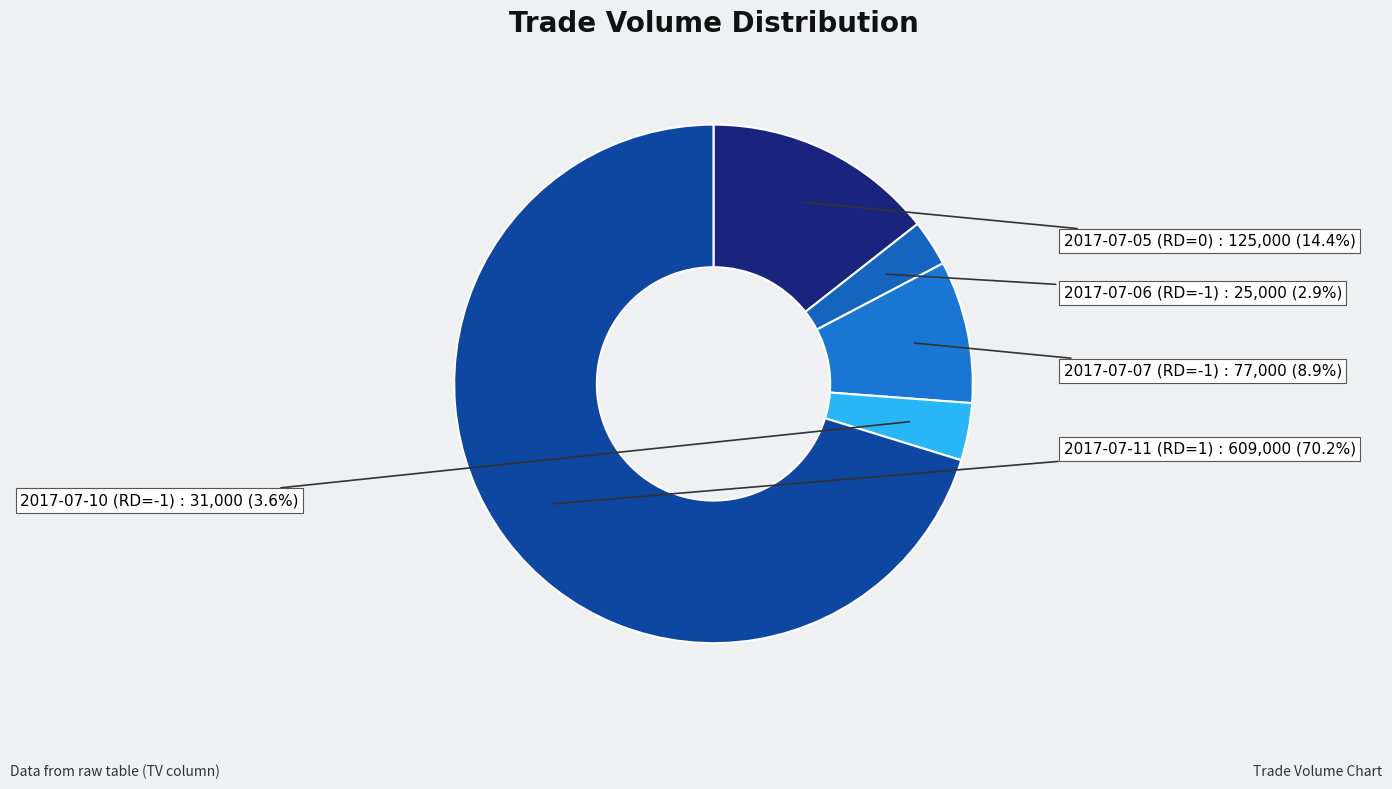

Which has a higher value, 2017-07-10 (RD=-1) or 2017-07-11 (RD=1)?

2017-07-11 (RD=1)